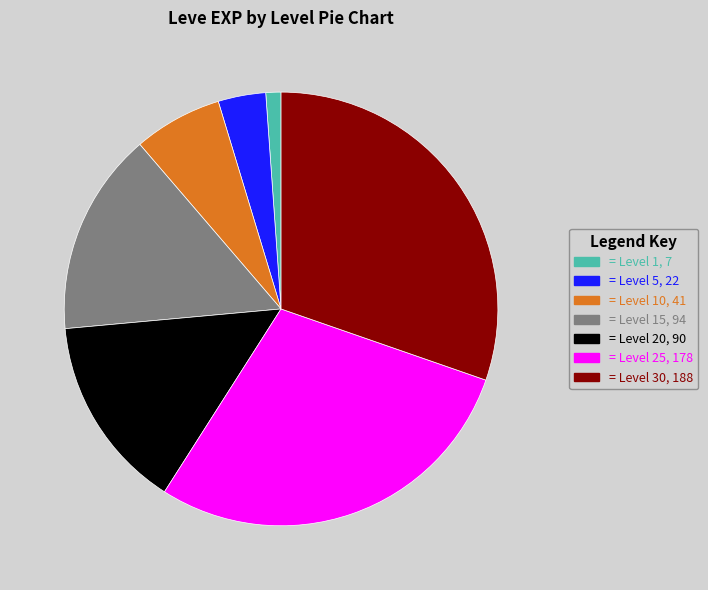

Is there any slice that represents more than half of the pie?

No